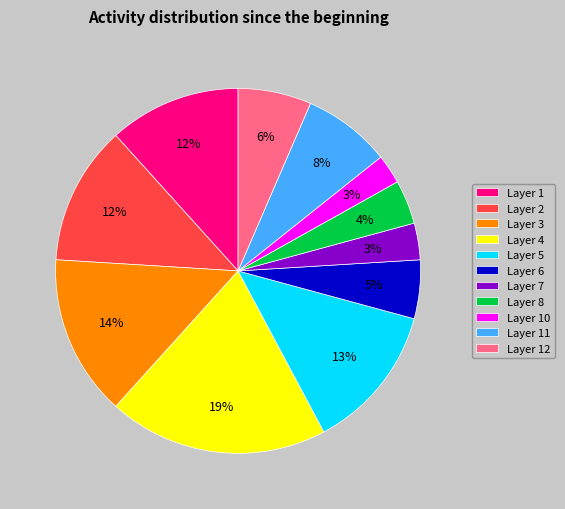

Which slice is the largest?

Layer 4